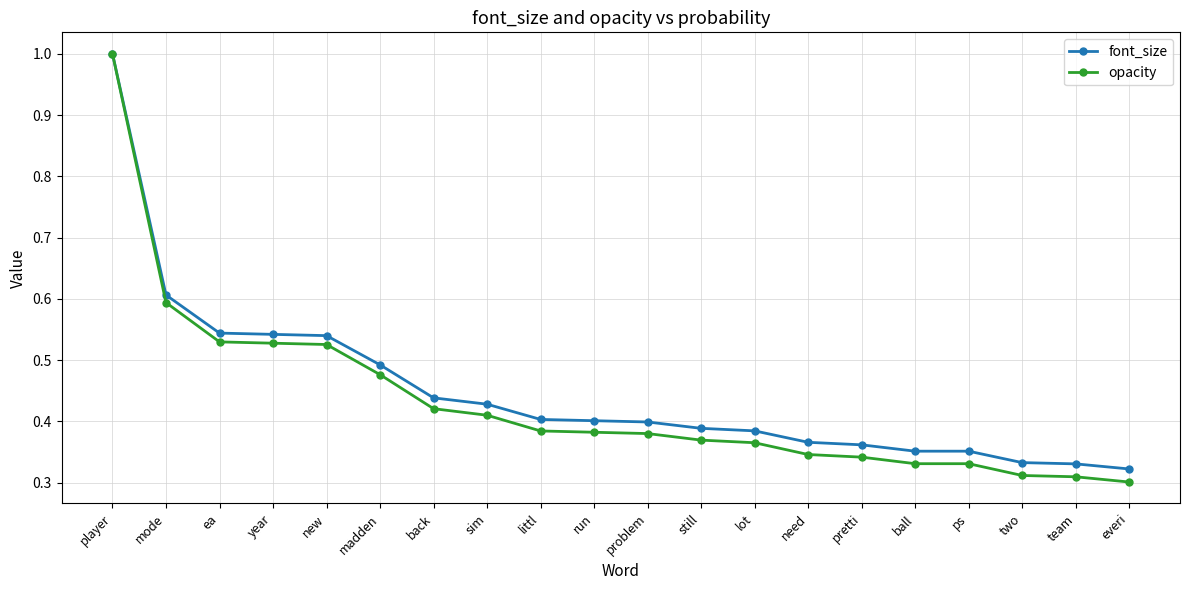

Is it true that opacity equals 0.8 at year?

False